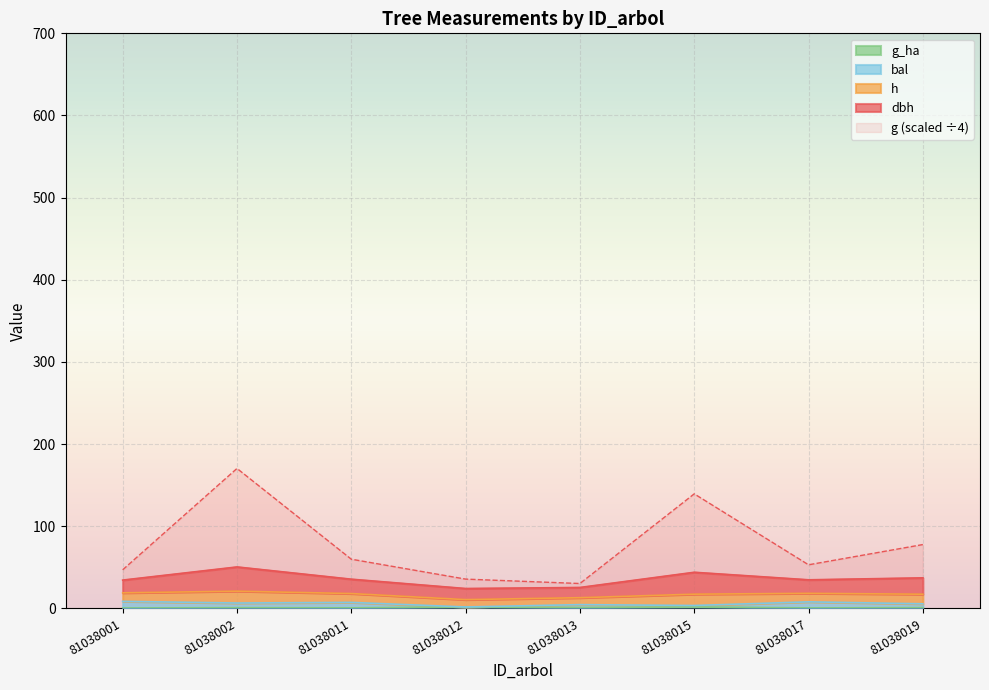

At which label does bal first exceed 6?

81038001